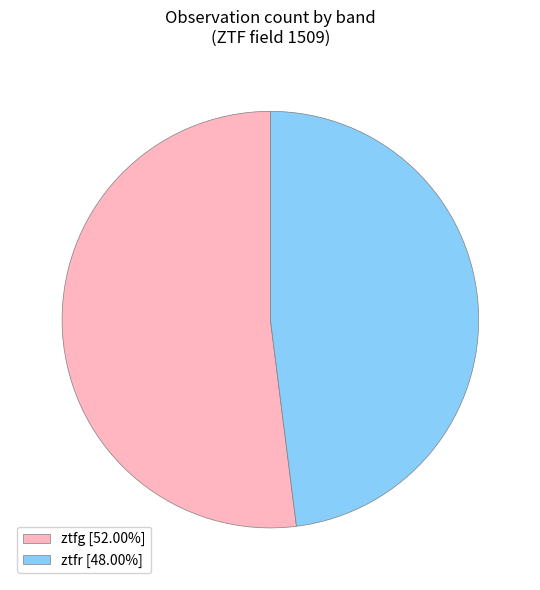

What is the ratio of the value at ztfr [48.00%] to the value at ztfg [52.00%]?

0.9